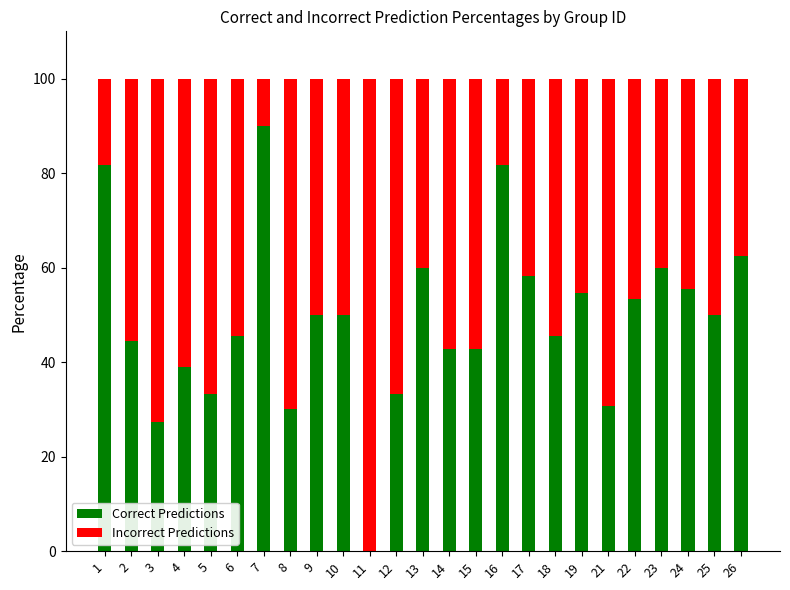

What is the total value across all series at 7?

100.0